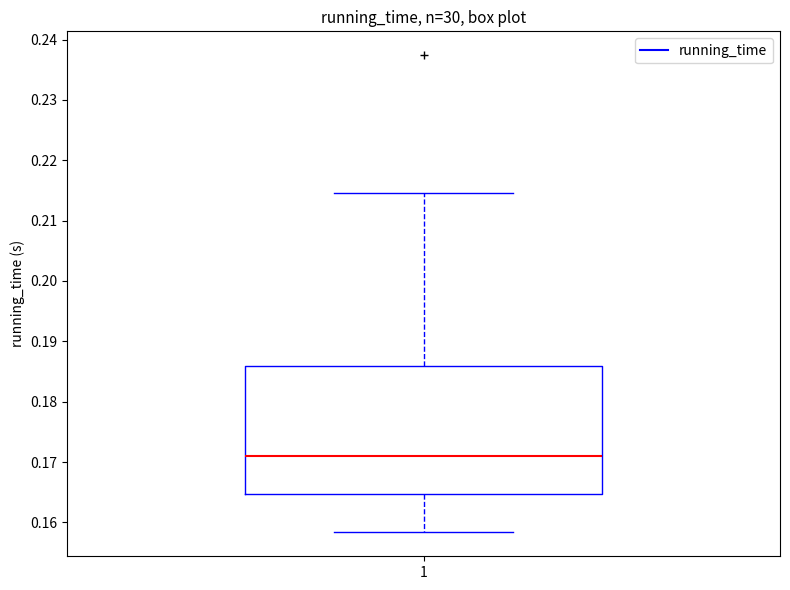

Where does the upper whisker of the box at x = 1 end on the y-axis? The values are not printed on the chart, so give them approximately, as read against the axis.

0.215